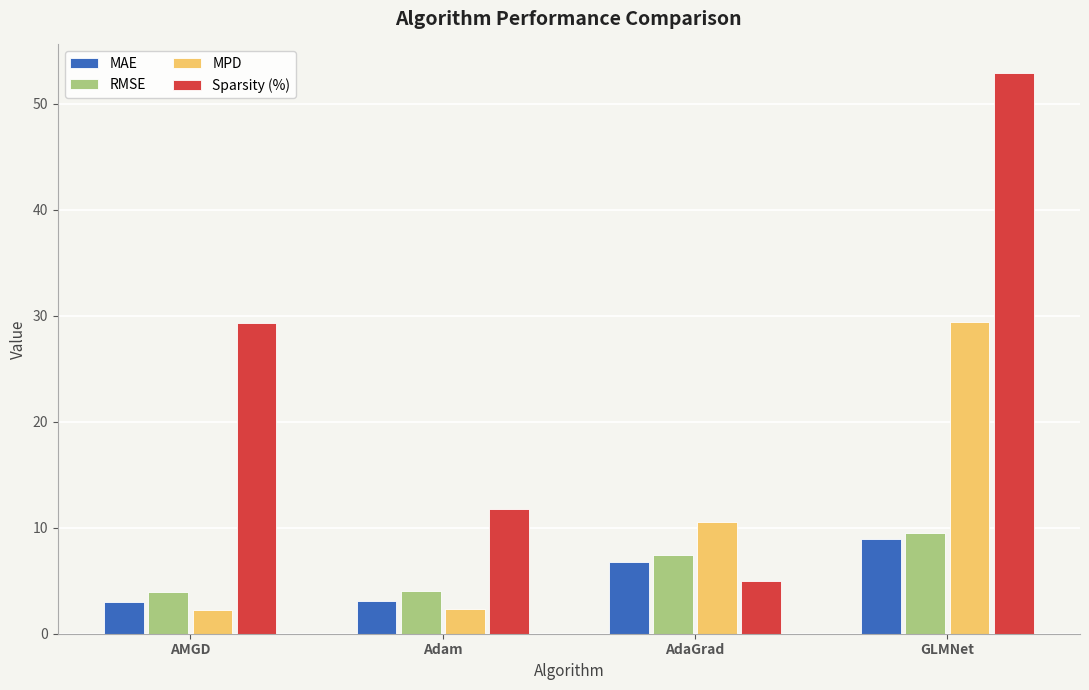

What is the label of the 4th bar from the left?

GLMNet